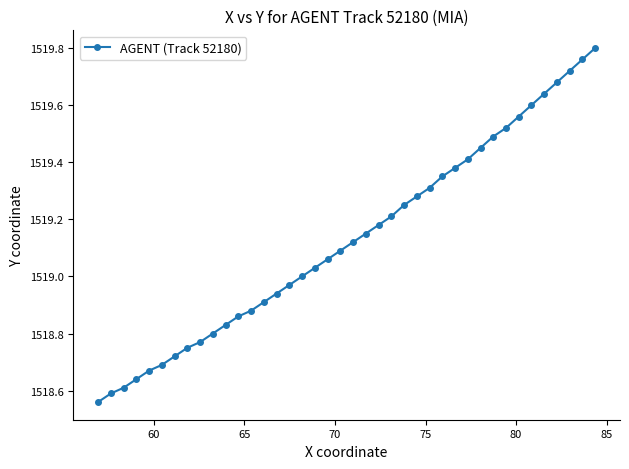

What is the difference between the maximum and second lowest values?

1.2